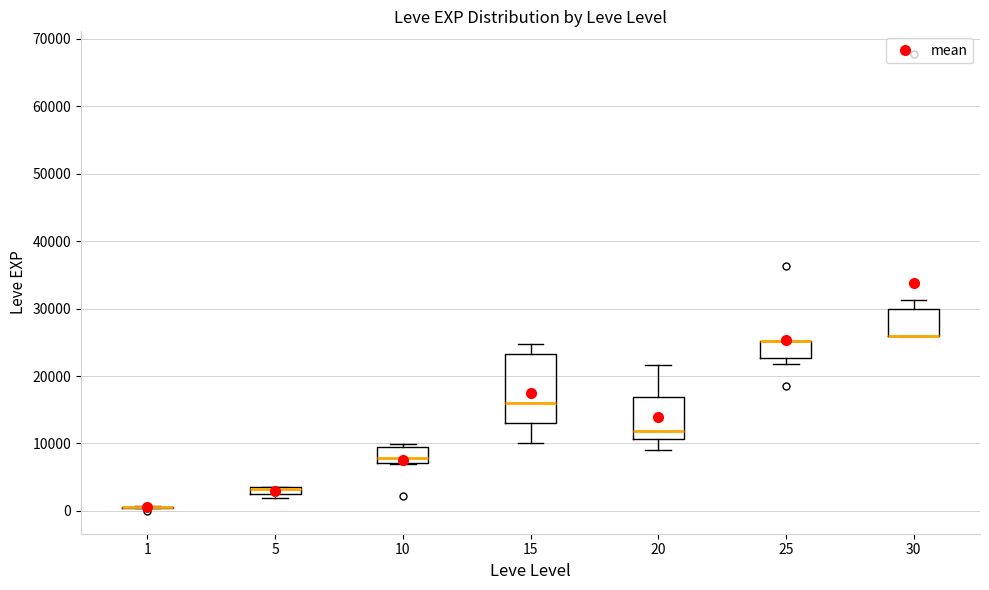

Which box is the tallest, from its lower edge to its upper edge?

15